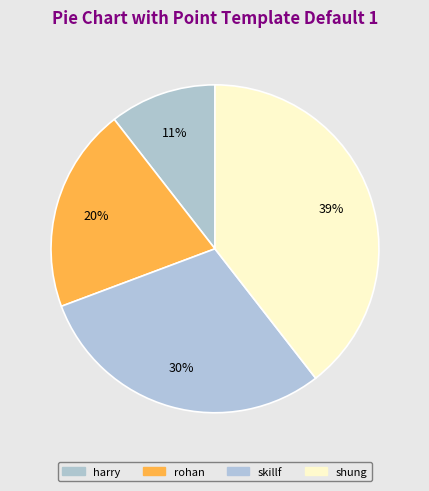

Count the number of slices in the pie.

4